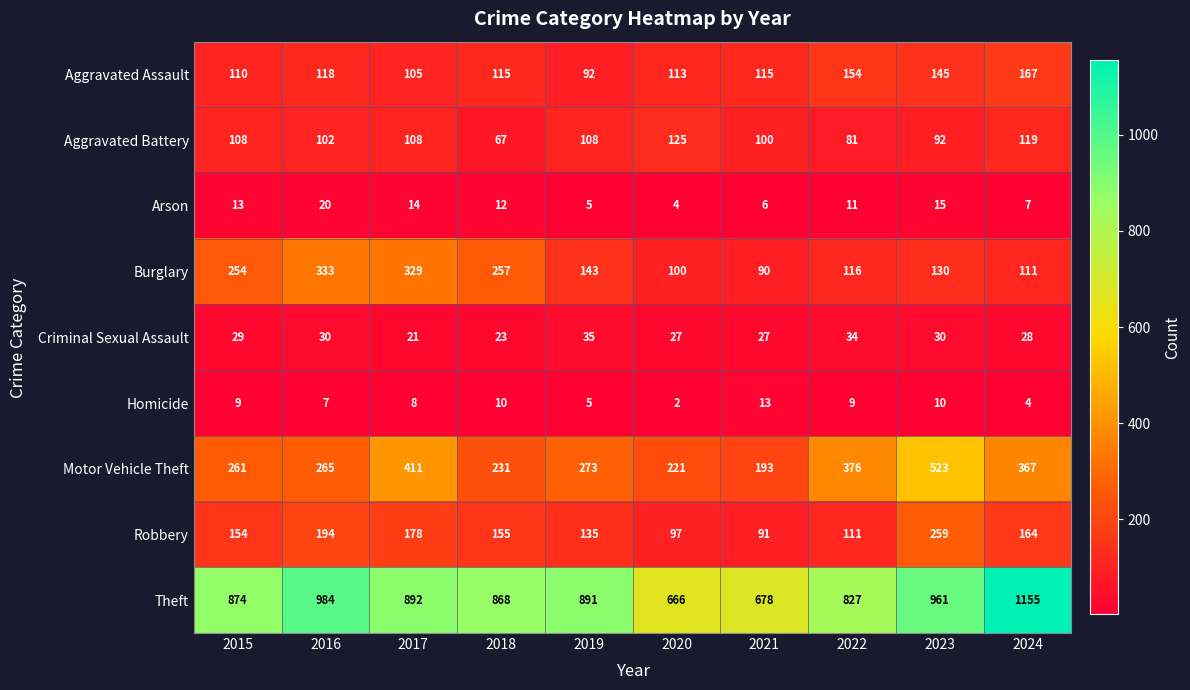

Count the number of categories in the chart.

10